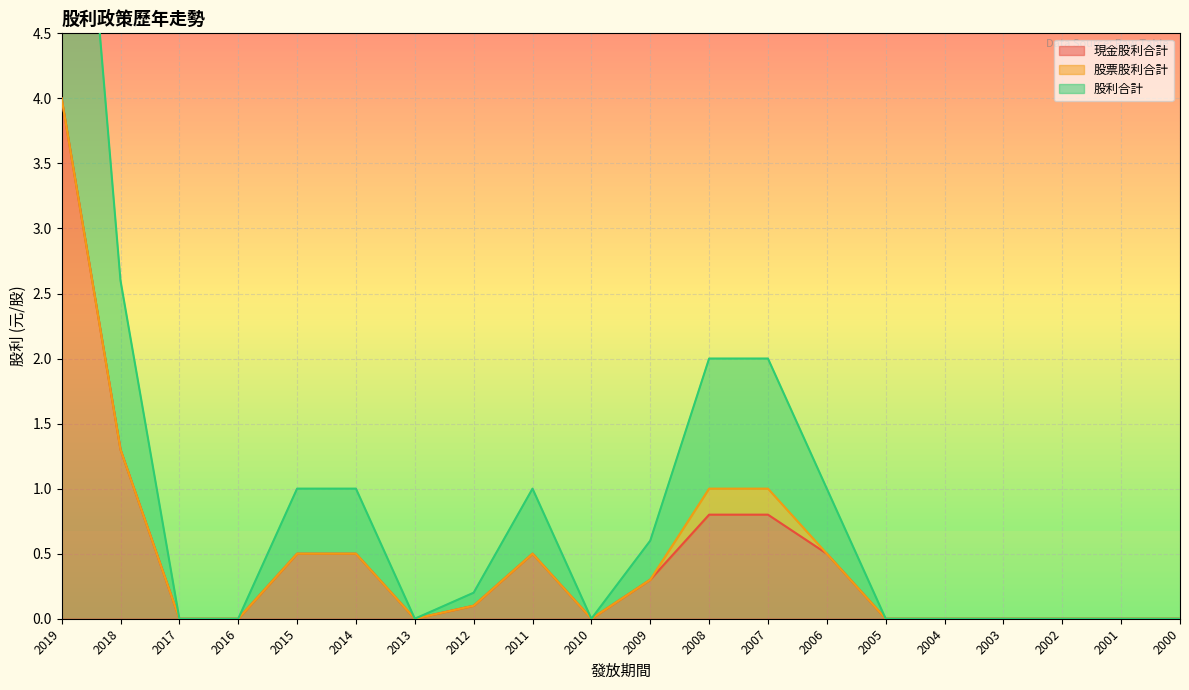

The 現金股利合計 series shows 0.0 at 2003. True or false?

True